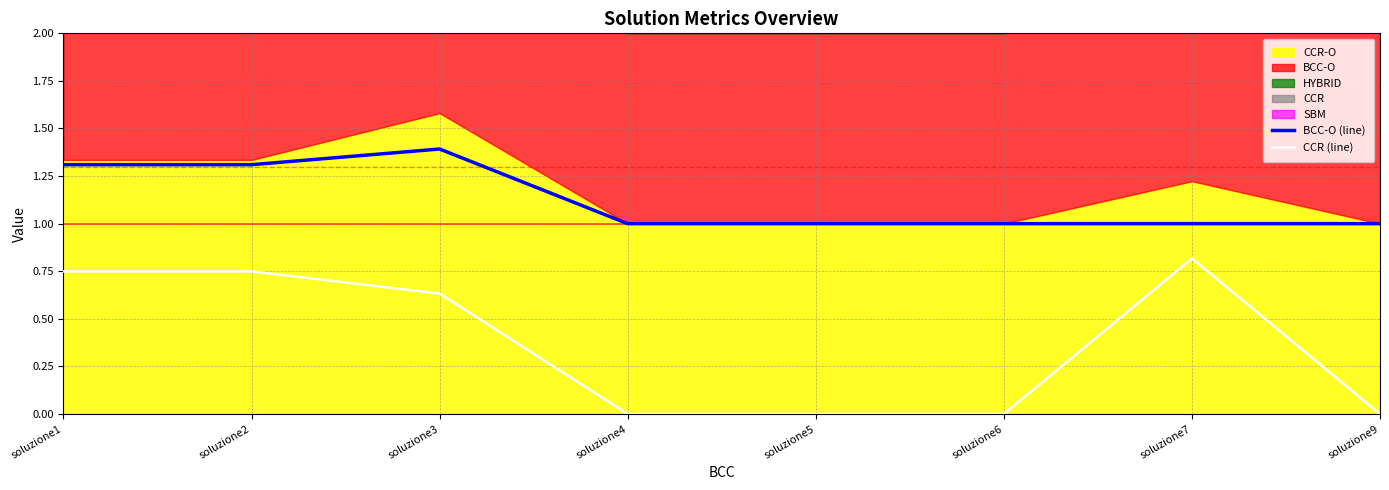

The value of BCC-O (line) at soluzione1 is 1.3. True or false?

True